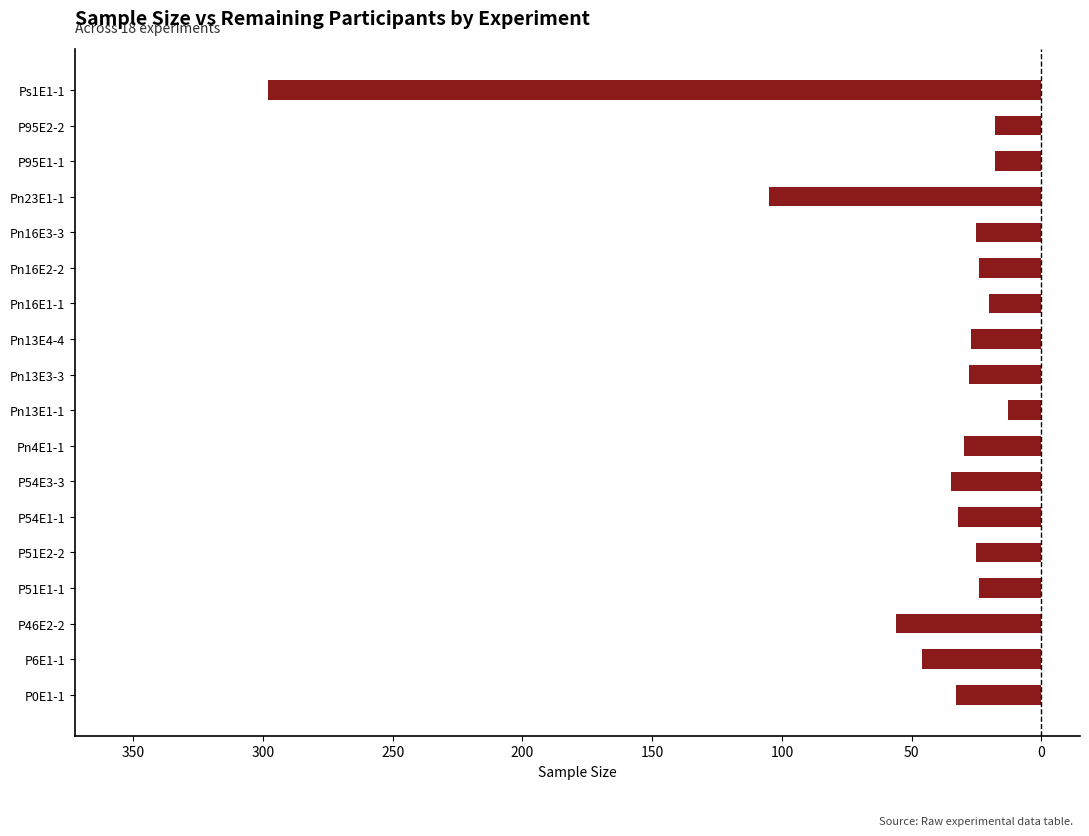

Does the chart contain any negative values?

Yes